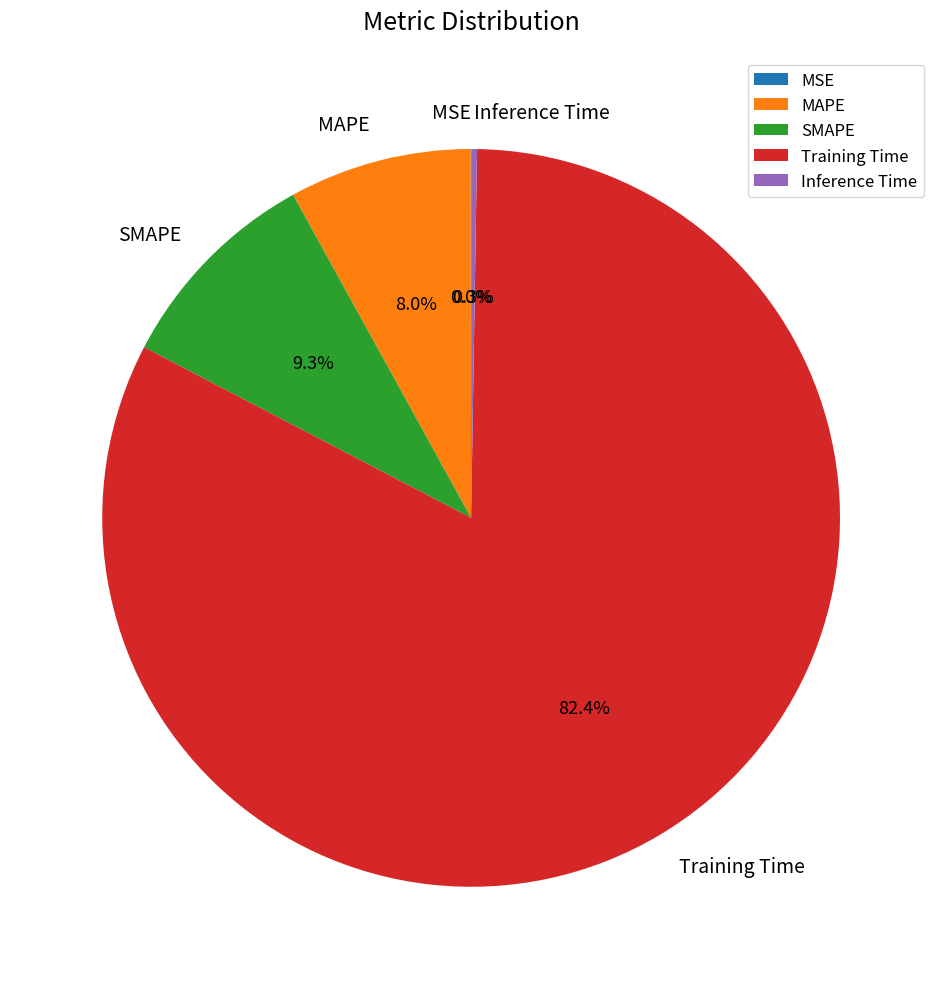

To the nearest percent, what is the average slice percentage?

20%